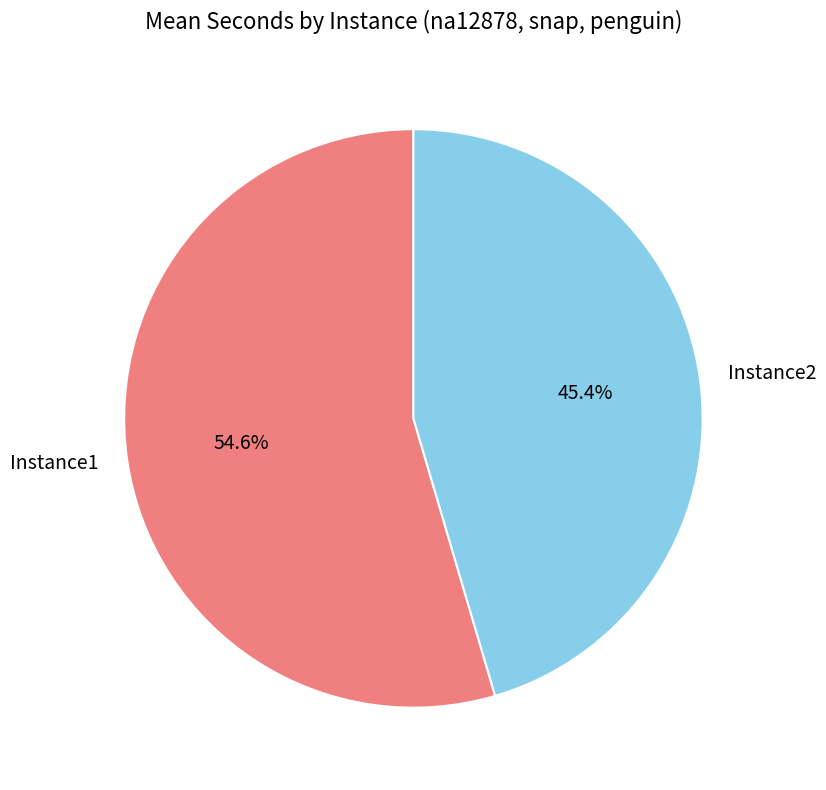

What percentage do Instance1 and Instance2 together represent?

100.0%